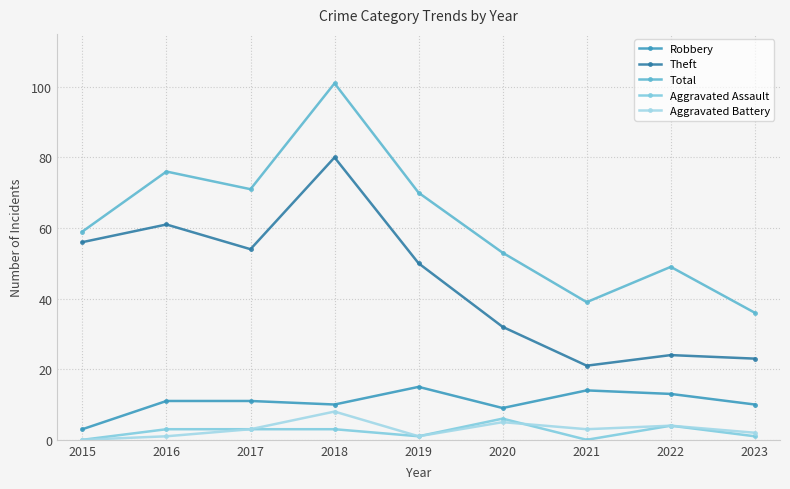

How many distinct data groups are displayed?

5